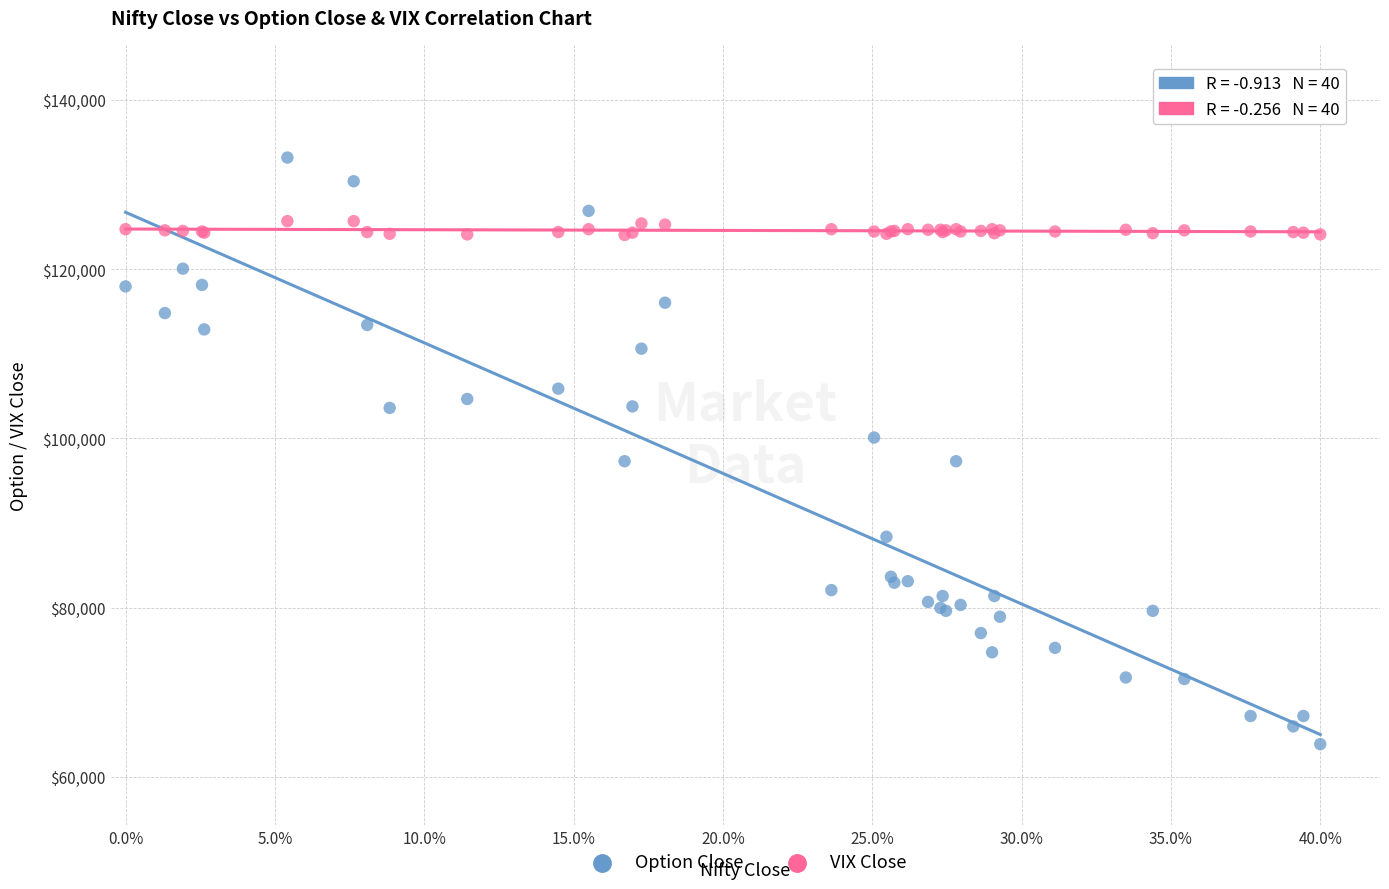

Which series contains the highest Y value?

Option Close